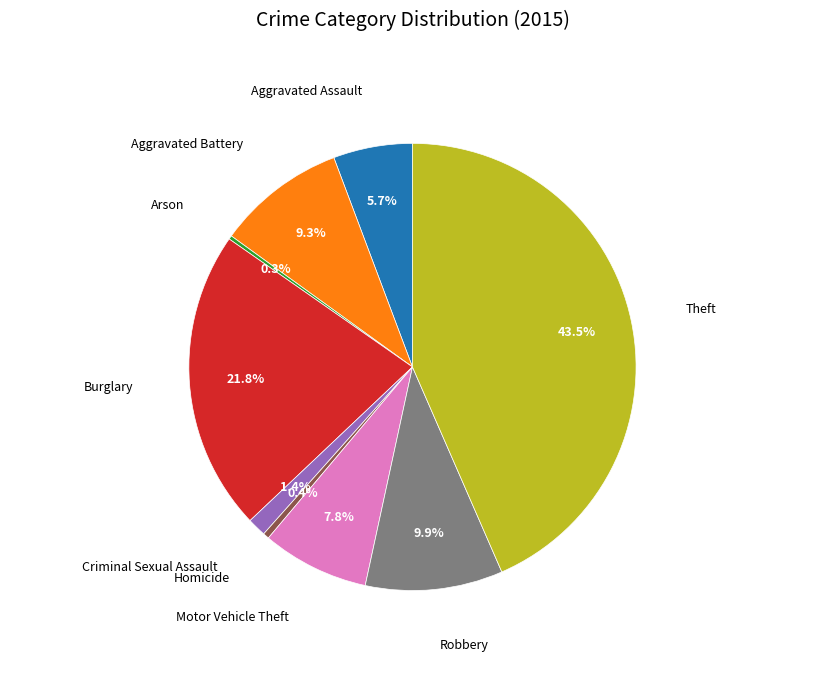

What portion of the pie excludes Theft?

56.5%